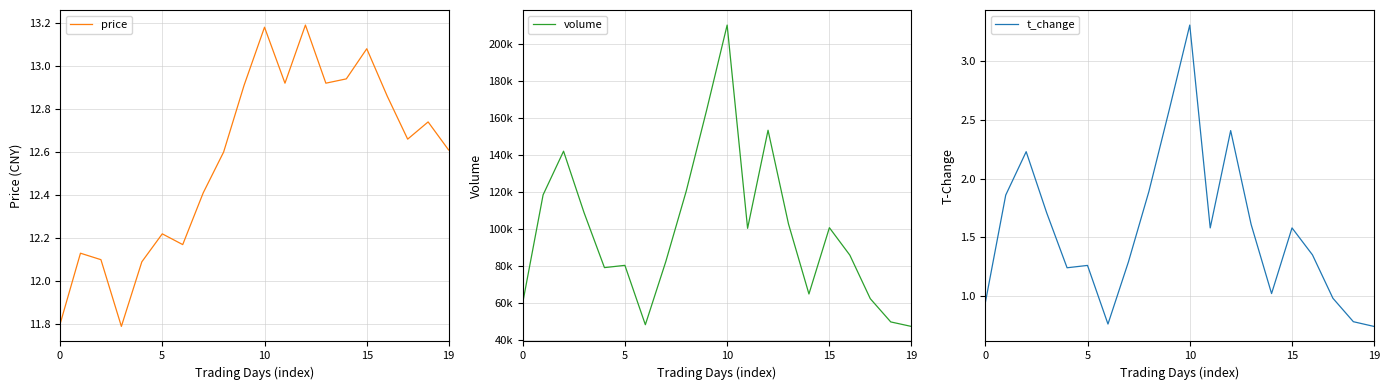

What are all the series names shown in the legend?

price, volume, t_change